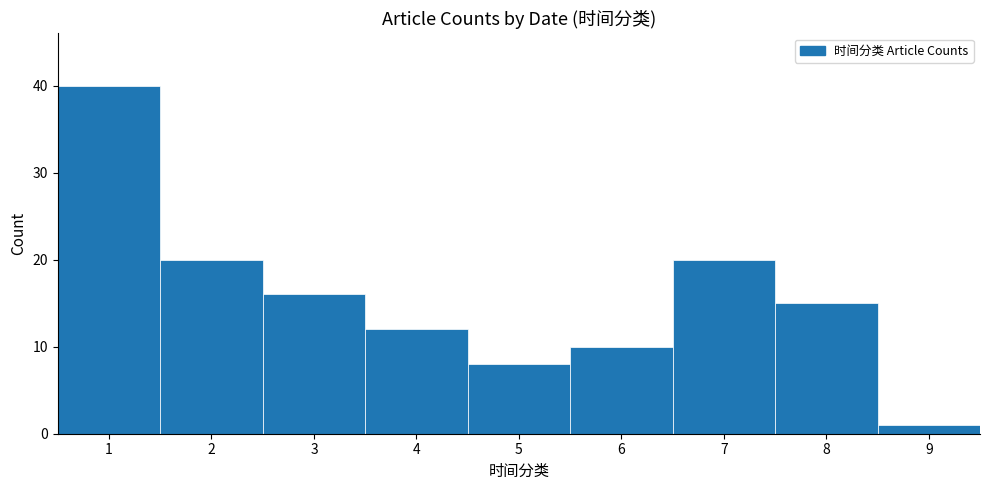

How tall is the bar that spans 1.5 to 2.5 on the x-axis? The values are not printed on the chart, so give them approximately, as read against the axis.

20